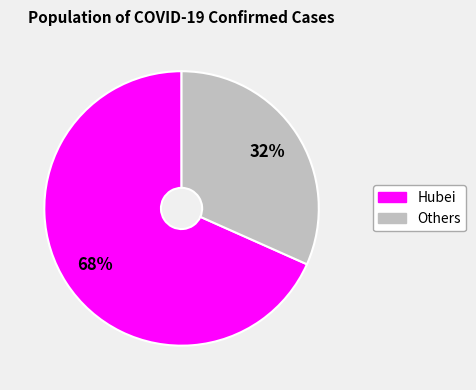

Is there a majority slice in this chart?

Yes